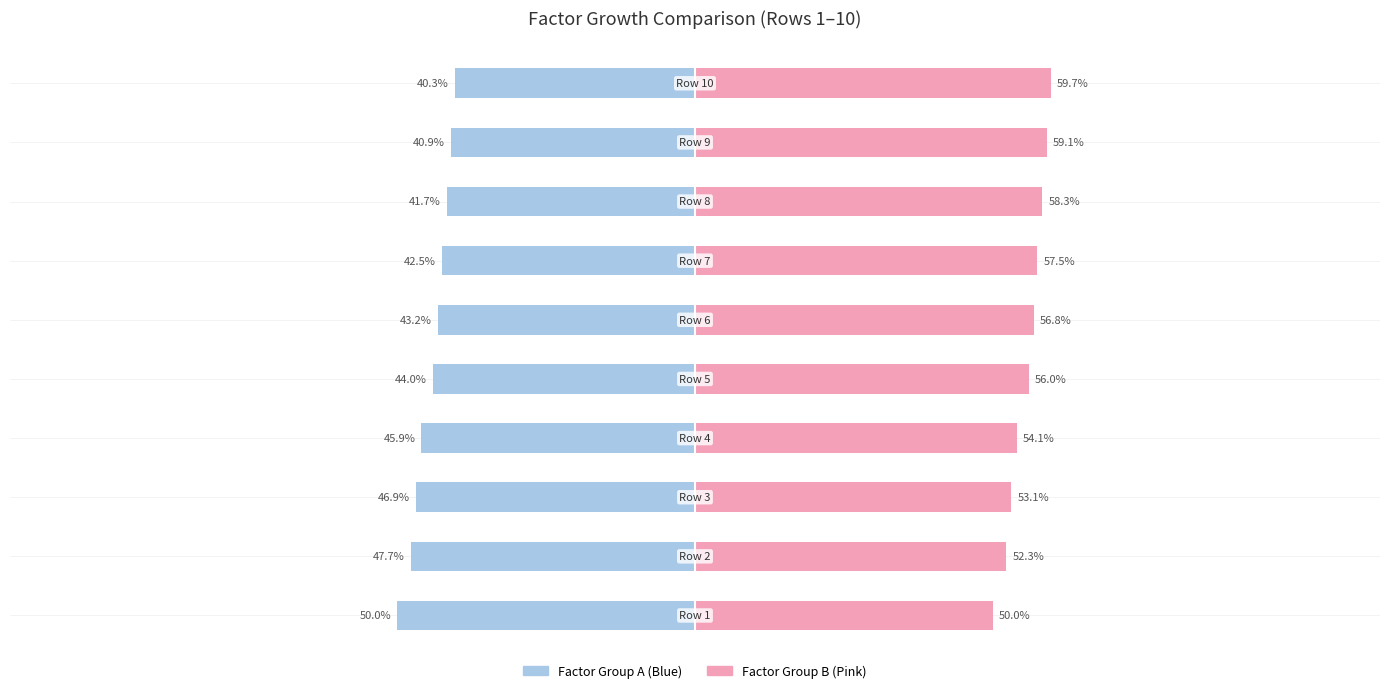

How many bars are there in each group?

2